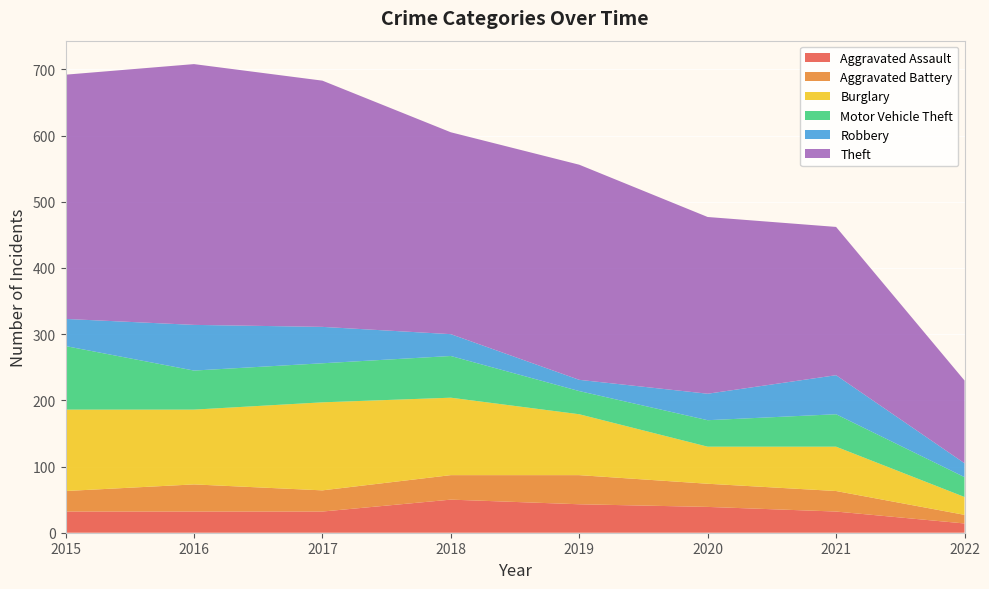

Reading left to right, what are all the values shown in this chart?

Aggravated Assault: 2015=32	2016=32	2017=32	2018=50	2019=43	2020=39	2021=32	2022=14
Aggravated Battery: 2015=31	2016=41	2017=32	2018=37	2019=44	2020=35	2021=31	2022=13
Burglary: 2015=123	2016=113	2017=133	2018=117	2019=92	2020=56	2021=67	2022=27
Motor Vehicle Theft: 2015=96	2016=59	2017=59	2018=63	2019=35	2020=40	2021=49	2022=30
Robbery: 2015=41	2016=69	2017=55	2018=33	2019=17	2020=40	2021=59	2022=21
Theft: 2015=369	2016=394	2017=372	2018=305	2019=325	2020=267	2021=224	2022=125